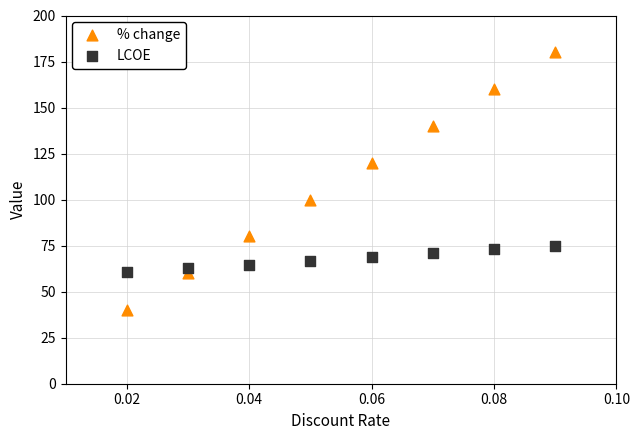

Which series has the largest Y range (max minus min)?

% change